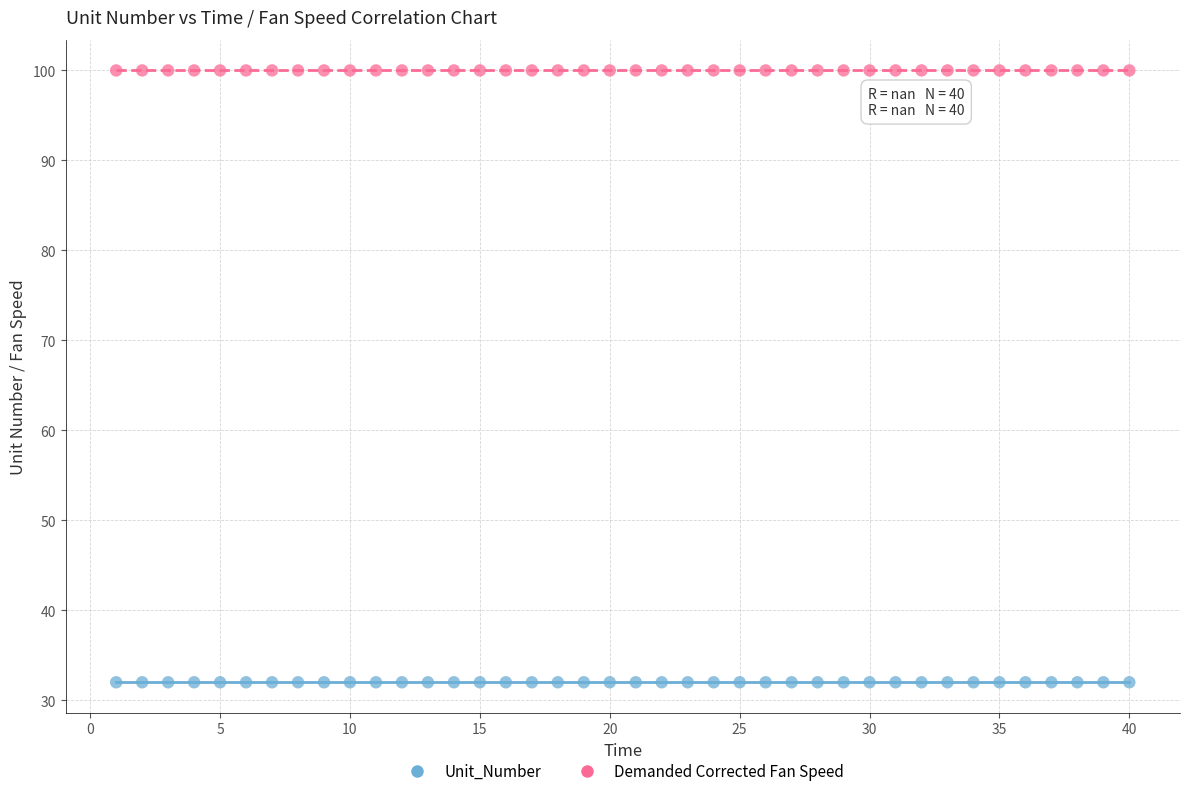

Which series contains the highest Y value?

Demanded Corrected Fan Speed